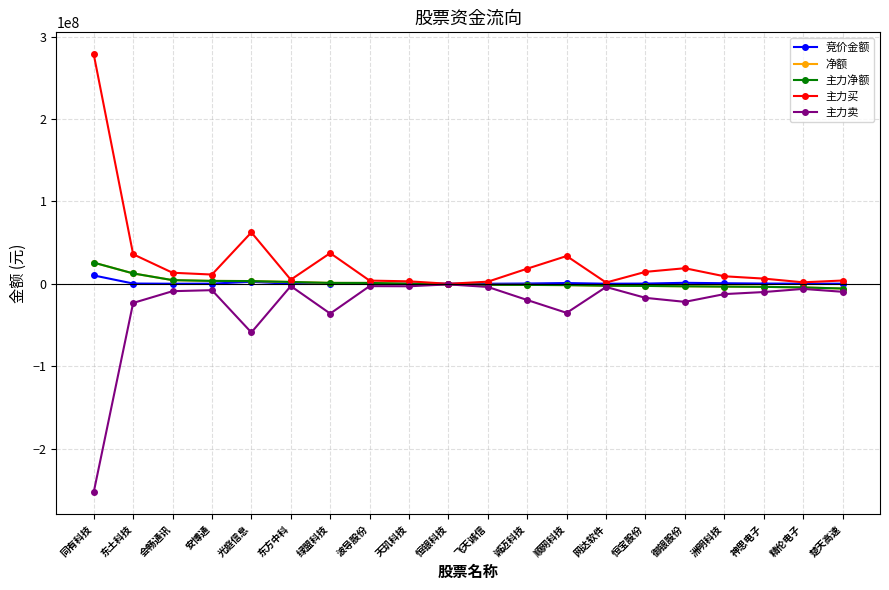

True or false: 净额 and 主力净额 cross at least once.

False